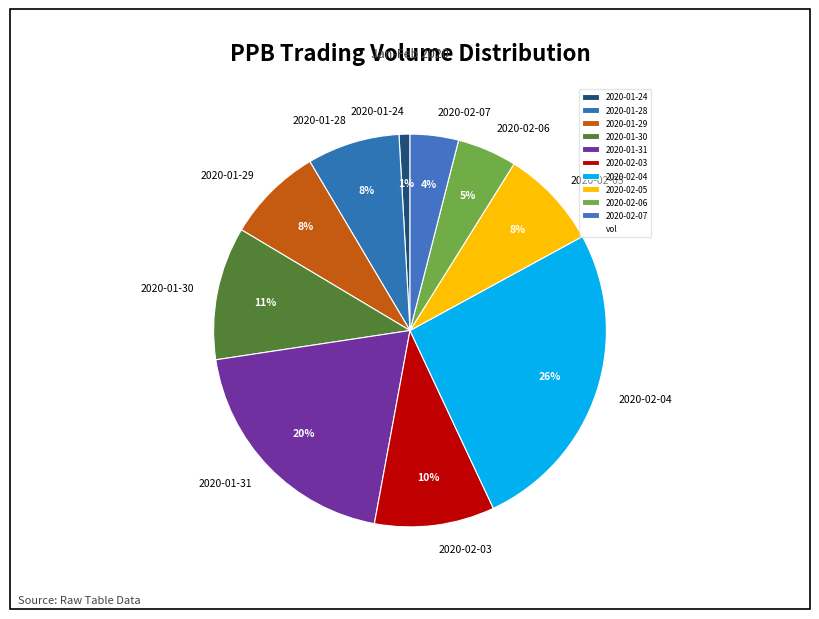

Which category has the smallest portion of the pie?

2020-01-24